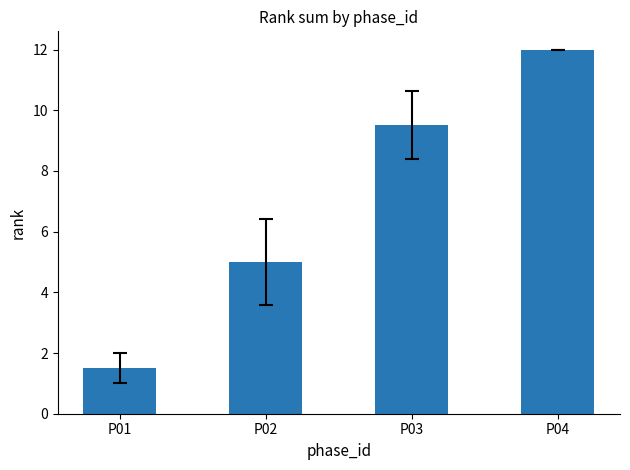

How many data points are above 9?

2